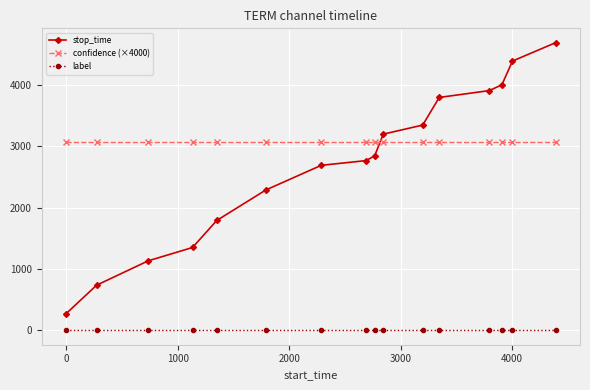

What is the value of the stop_time point at the 10th from the left?

3197.0